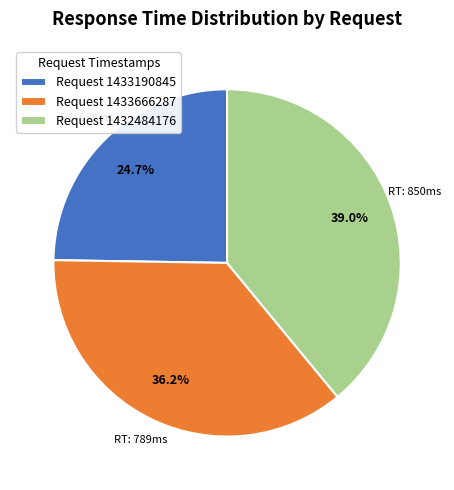

Does Request 1433666287 represent more than half of the total?

No